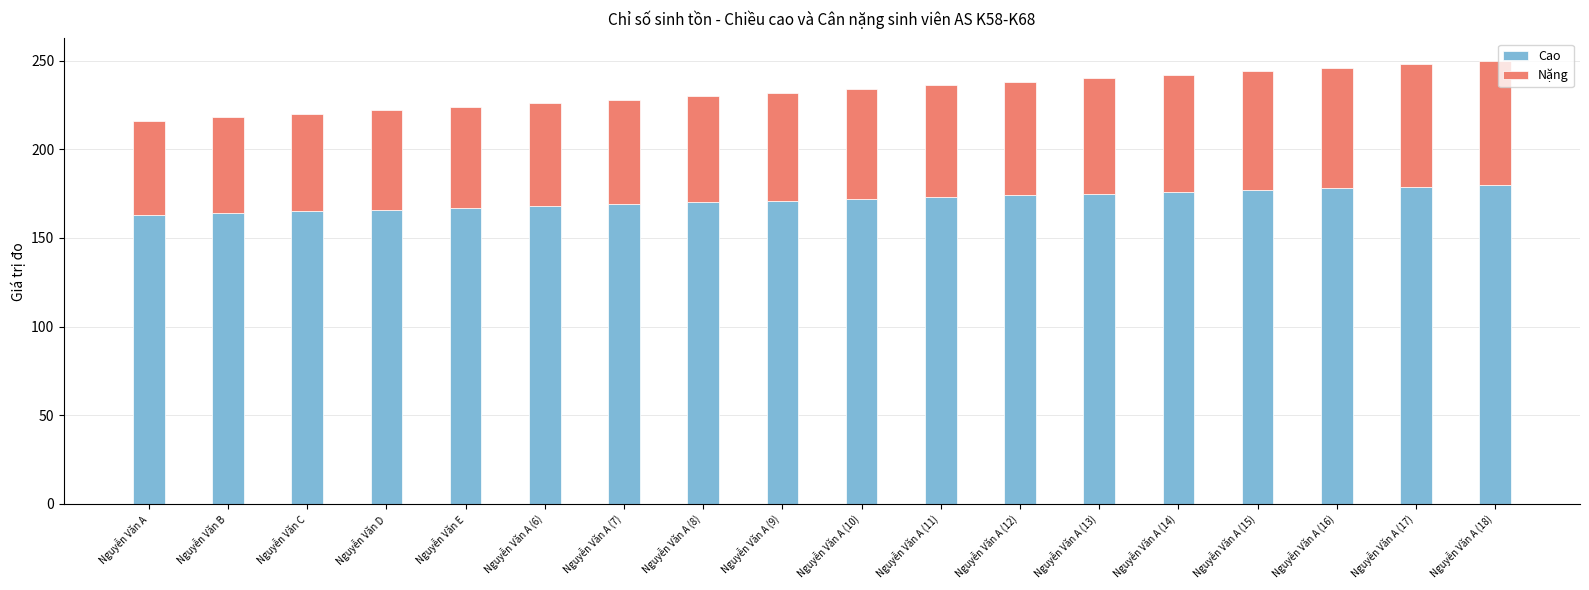

True or false: Cao has a value of 82 at Nguyễn Văn A (13).

False